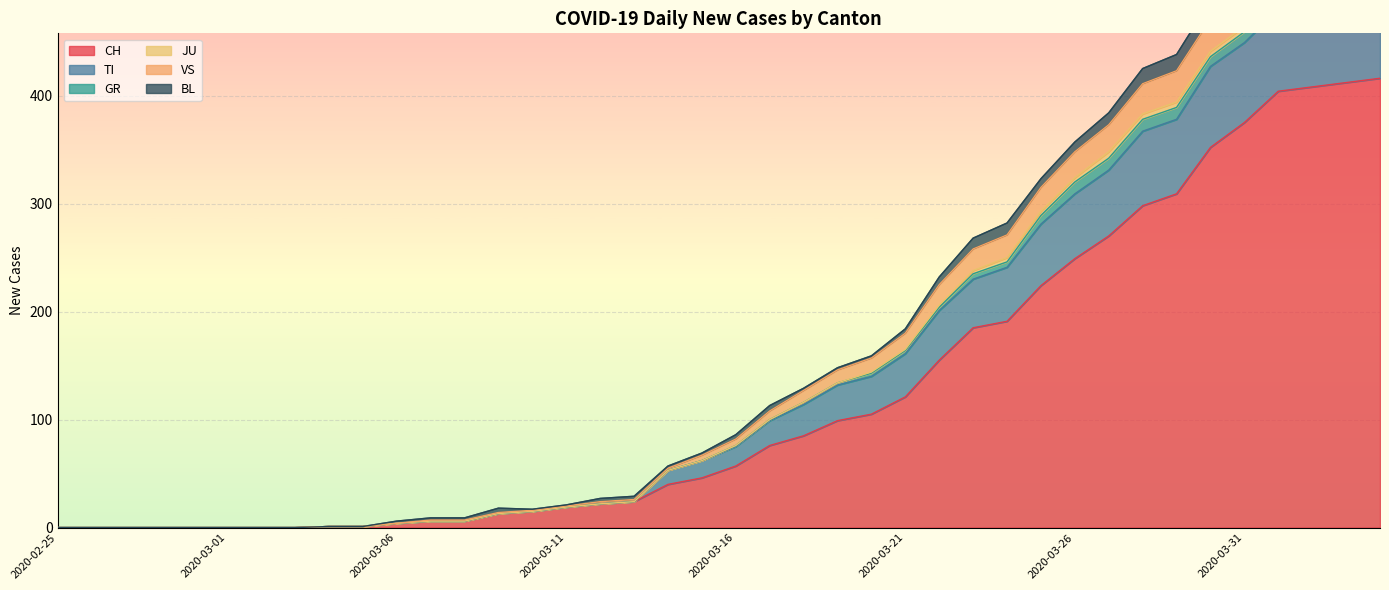

True or false: VS has more than 0 points higher than both neighbors.

True